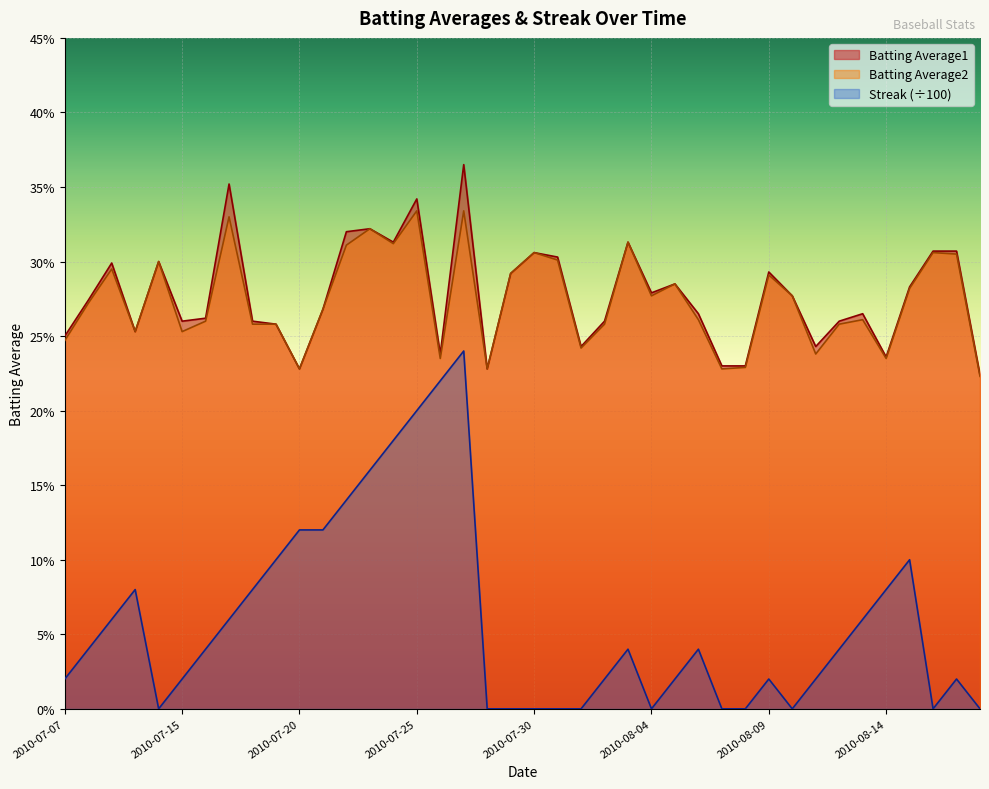

Reading left to right, what are all the values shown in this chart?

Batting Average1: 0.2	0.3	0.3	0.3	0.3	0.3	0.3	0.4	0.3	0.3	0.2	0.3	0.3	0.3	0.3	0.3	0.2	0.4	0.2	0.3	0.3	0.3	0.2	0.3	0.3	0.3	0.3	0.3	0.2	0.2	0.3	0.3	0.2	0.3	0.3	0.2	0.3	0.3	0.3	0.2
Batting Average2: 0.2	0.3	0.3	0.3	0.3	0.3	0.3	0.3	0.3	0.3	0.2	0.3	0.3	0.3	0.3	0.3	0.2	0.3	0.2	0.3	0.3	0.3	0.2	0.3	0.3	0.3	0.3	0.3	0.2	0.2	0.3	0.3	0.2	0.3	0.3	0.2	0.3	0.3	0.3	0.2
Streak: 0.0	0.0	0.1	0.1	0.0	0.0	0.0	0.1	0.1	0.1	0.1	0.1	0.1	0.2	0.2	0.2	0.2	0.2	0.0	0.0	0.0	0.0	0.0	0.0	0.0	0.0	0.0	0.0	0.0	0.0	0.0	0.0	0.0	0.0	0.1	0.1	0.1	0.0	0.0	0.0